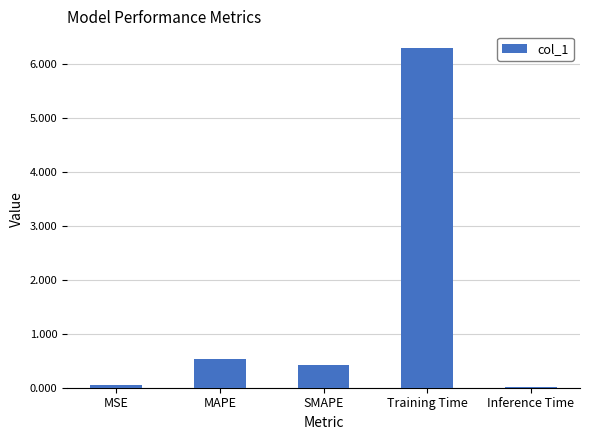

Is it true that the value at MAPE is 0.5?

True